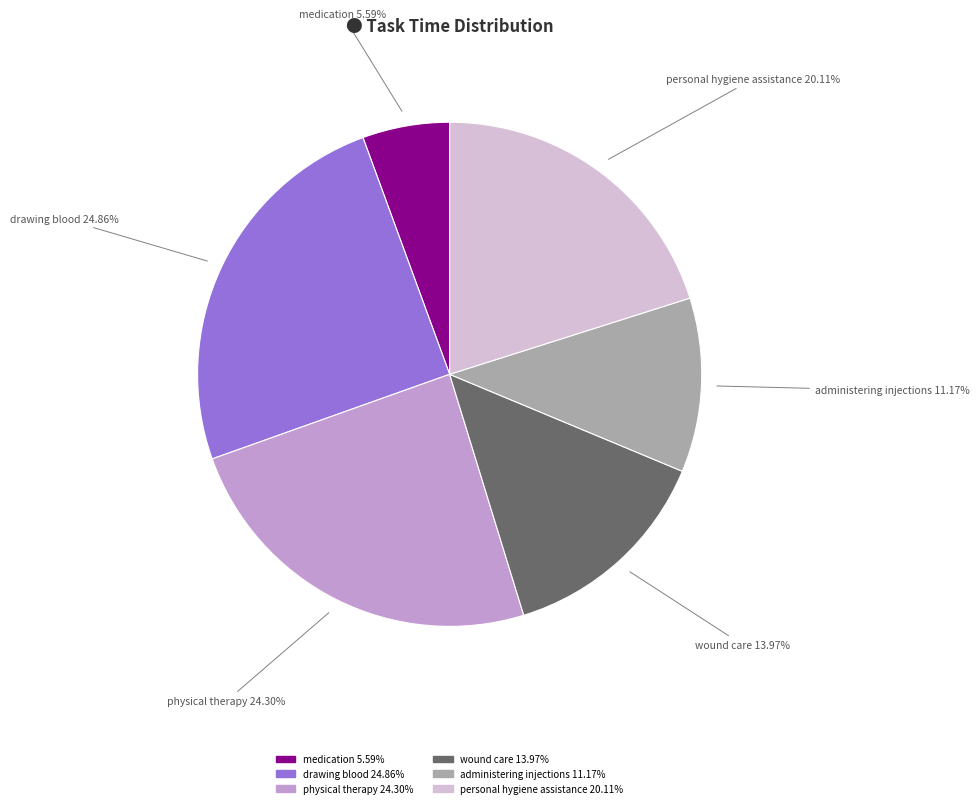

What percentage do administering injections and wound care together represent?

25.1%